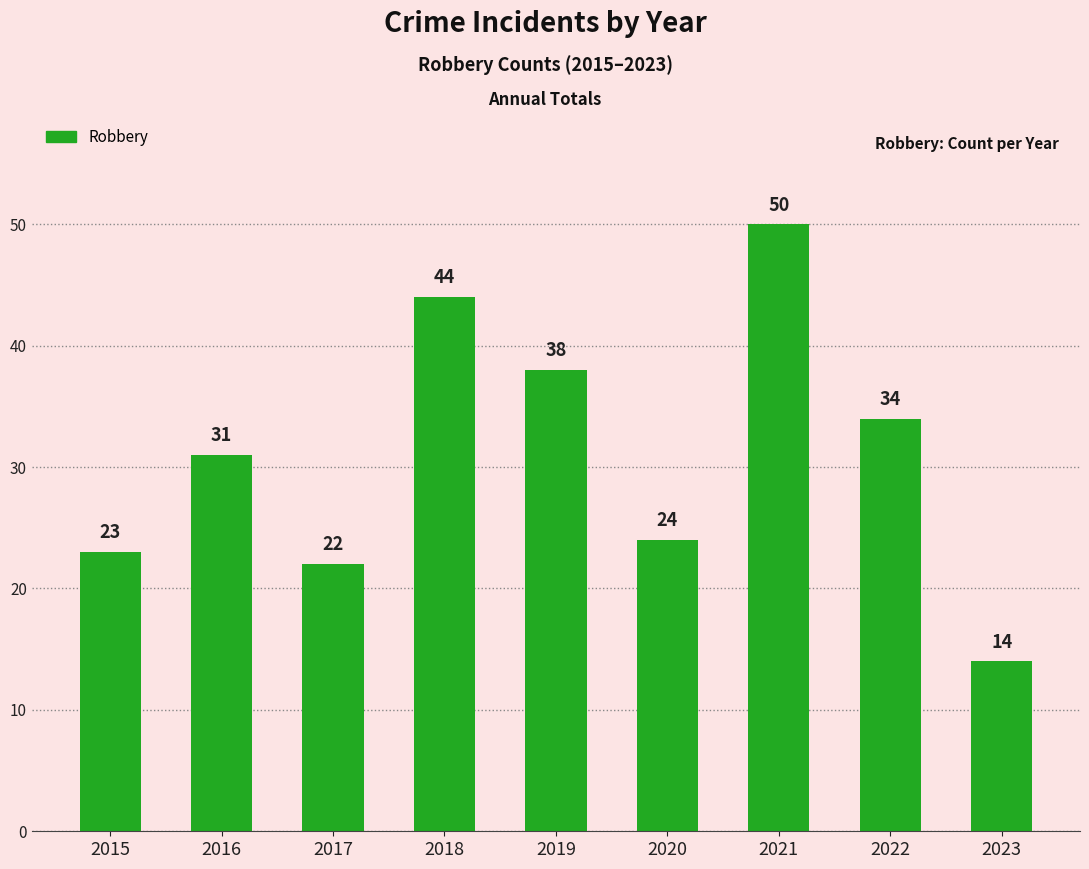

Rank the categories by value from highest to lowest.

2021, 2018, 2019, 2022, 2016, 2020, 2015, 2017, 2023